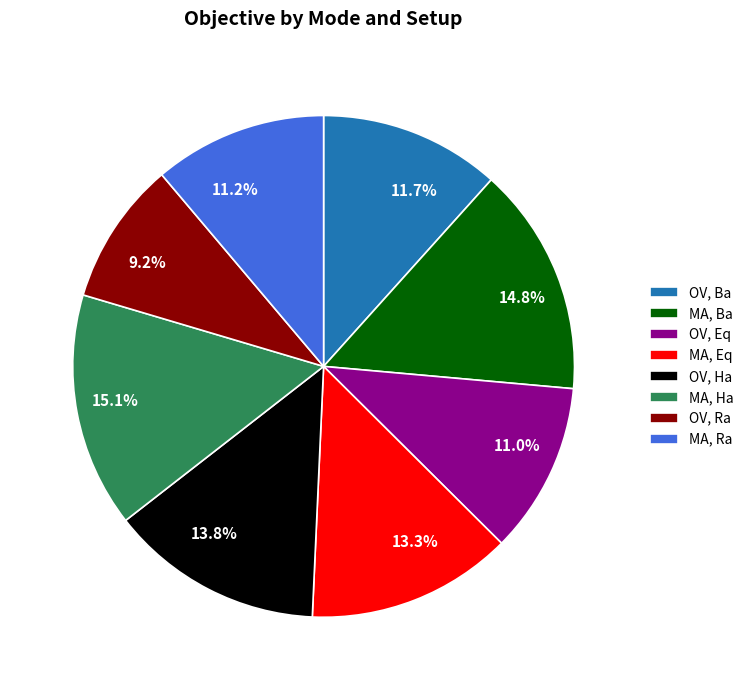

Do 14.8% and 13.8% together represent more than half of the pie?

No